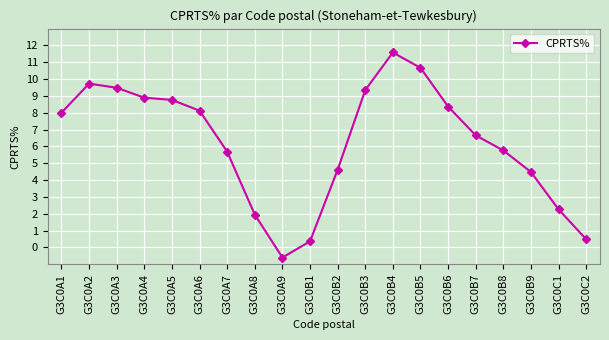

The chart shows a value of 6.2 at G3C0B2. True or false?

False